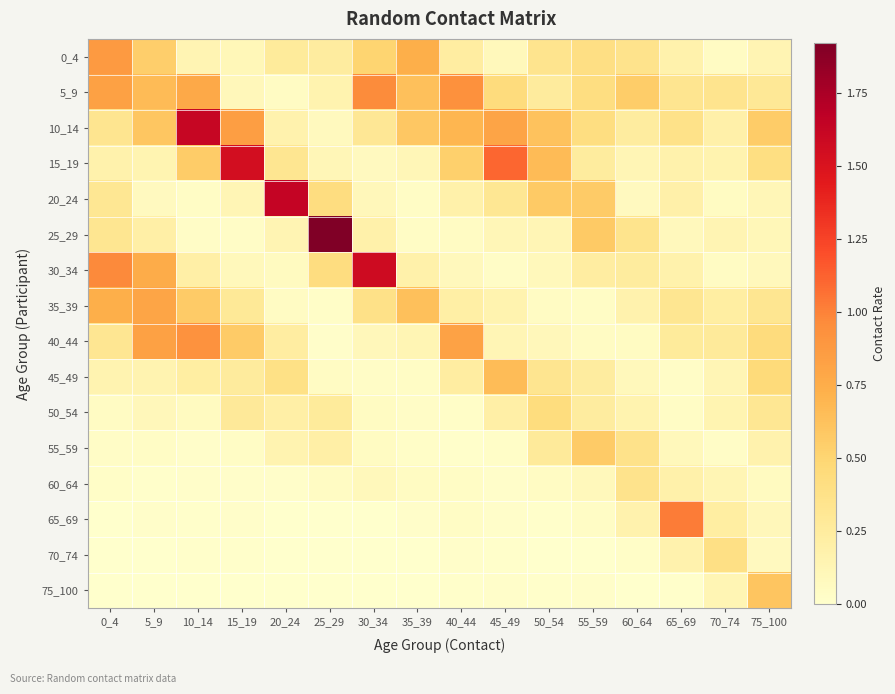

Count the number of data series in this chart.

16